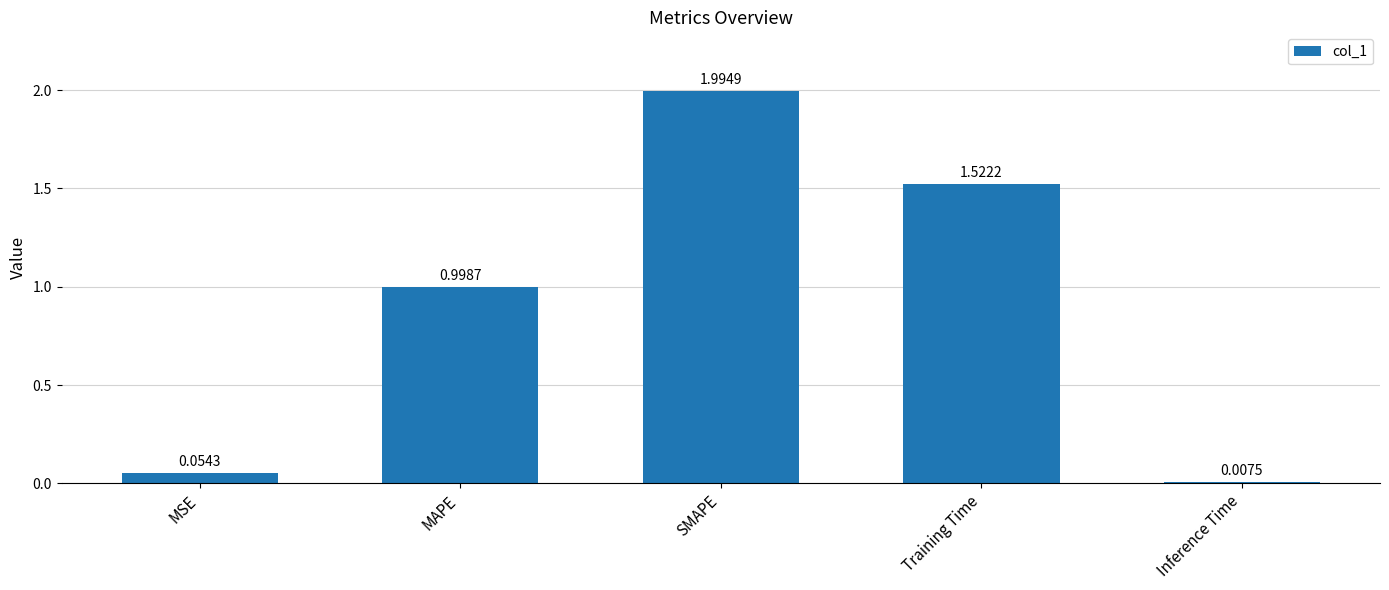

At which category does the chart reach its peak across all series?

SMAPE